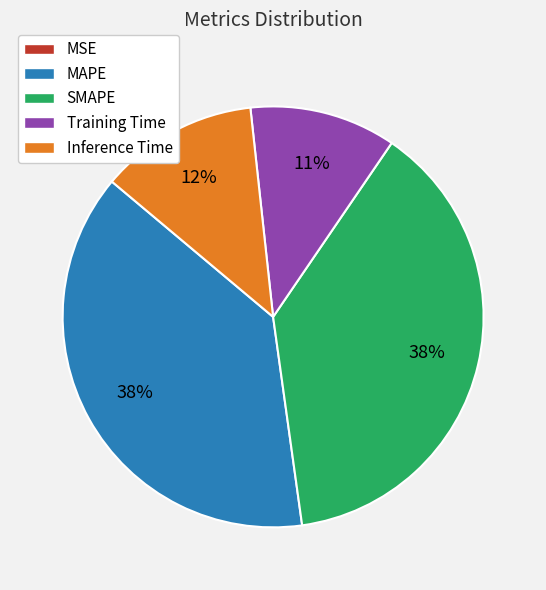

The MAPE slice represents 38% of the pie. True or false?

True